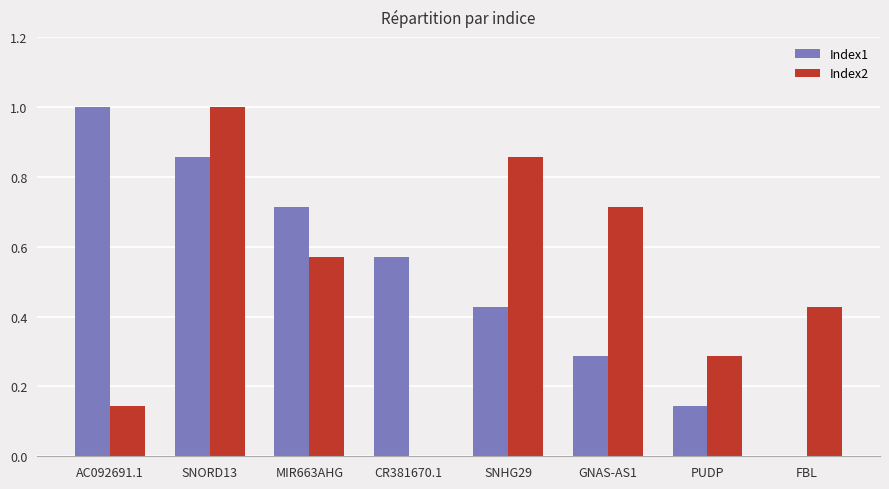

What is the sum of all Index1 values?

4.0